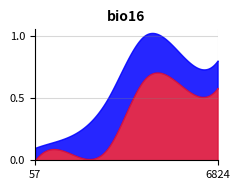

What are all the series names shown in the legend?

Min, Base Min